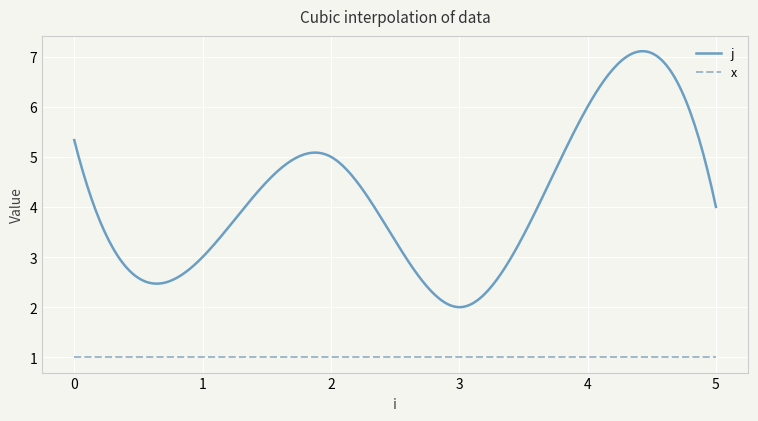

Rank the series by their maximum value, from lowest to highest.

x, j